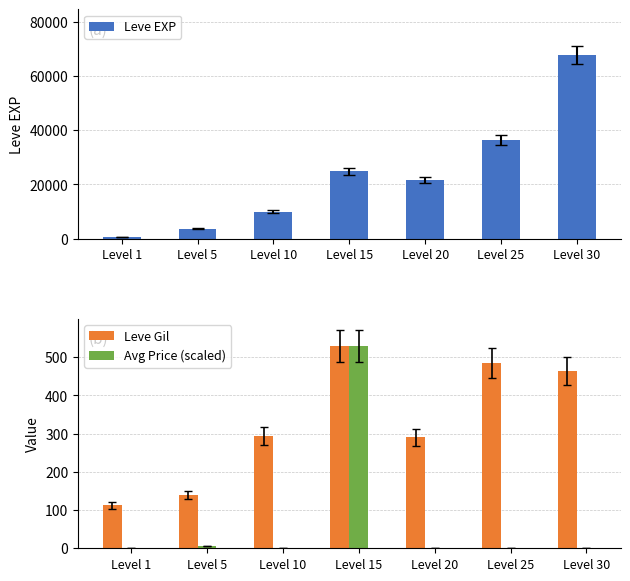

Count the number of data series in this chart.

3